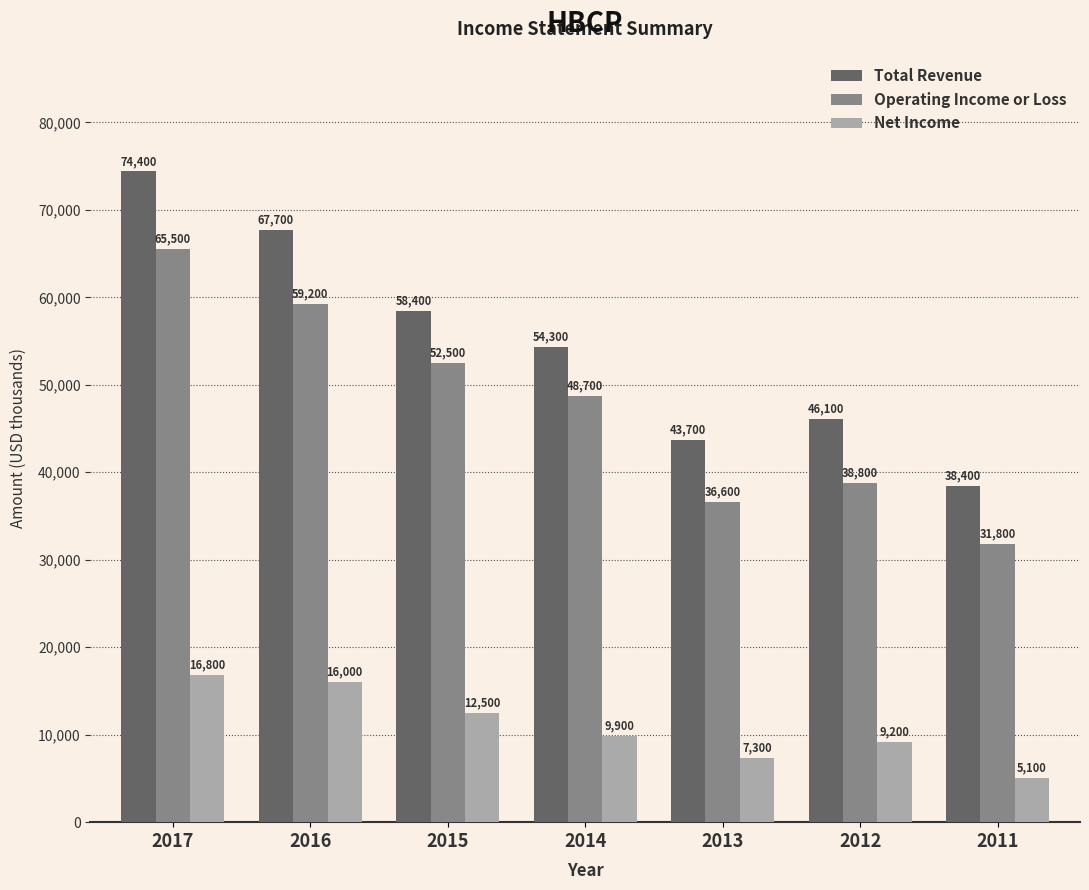

Where does the Net Income series first go above 9900?

2017